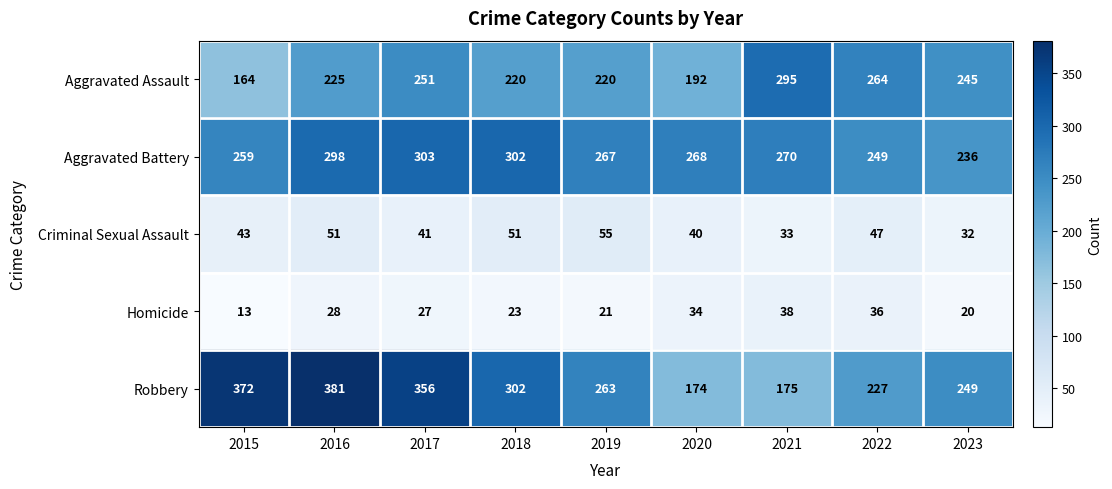

Which series has the widest spread of values?

Robbery